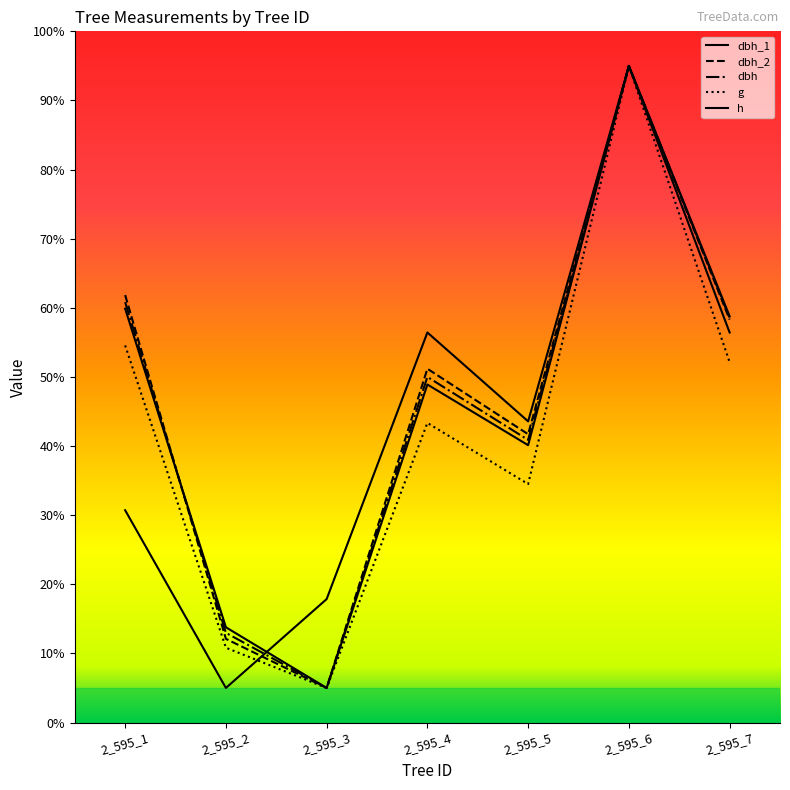

The value of dbh_1 at 2_595_1 is 59.9. True or false?

True